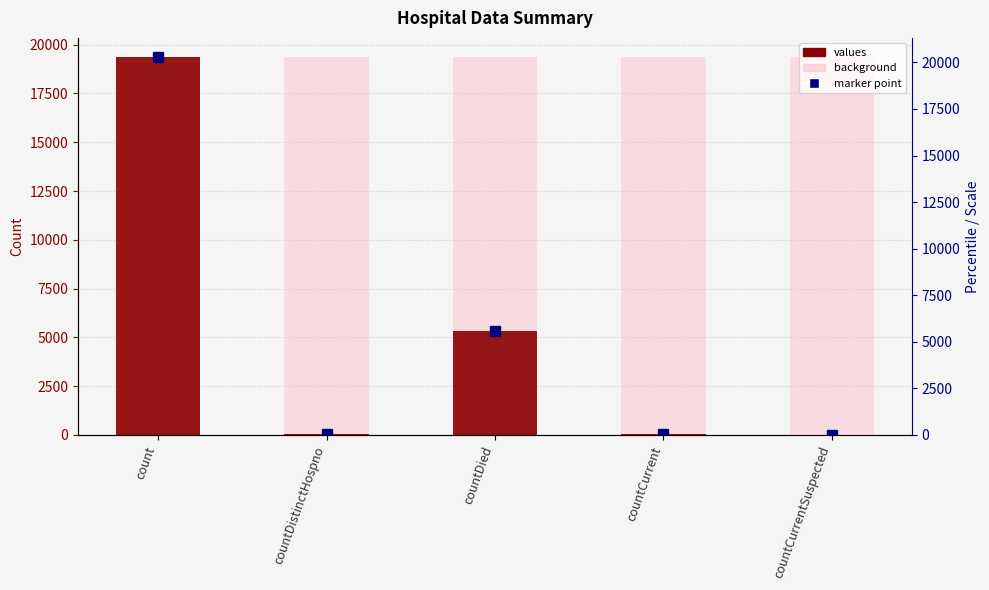

What is the approximate value of values at countDistinctHospno, to the nearest 50?

50